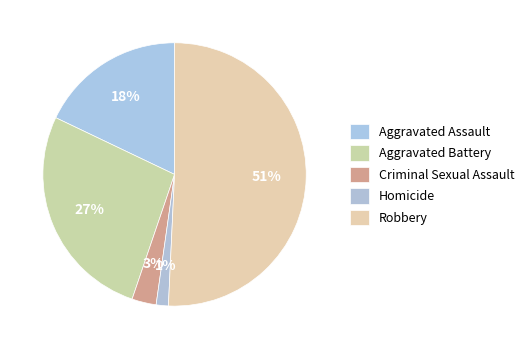

Is Homicide the majority of the pie?

No